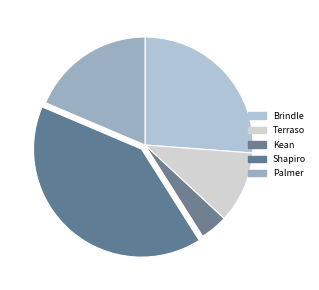

Between Kean and Palmer, which is larger?

Palmer